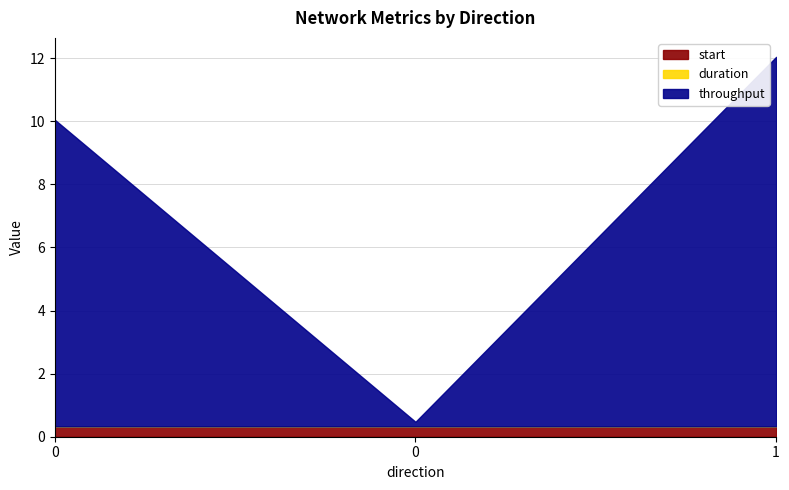

At how many categories does at least one series exceed 0?

3